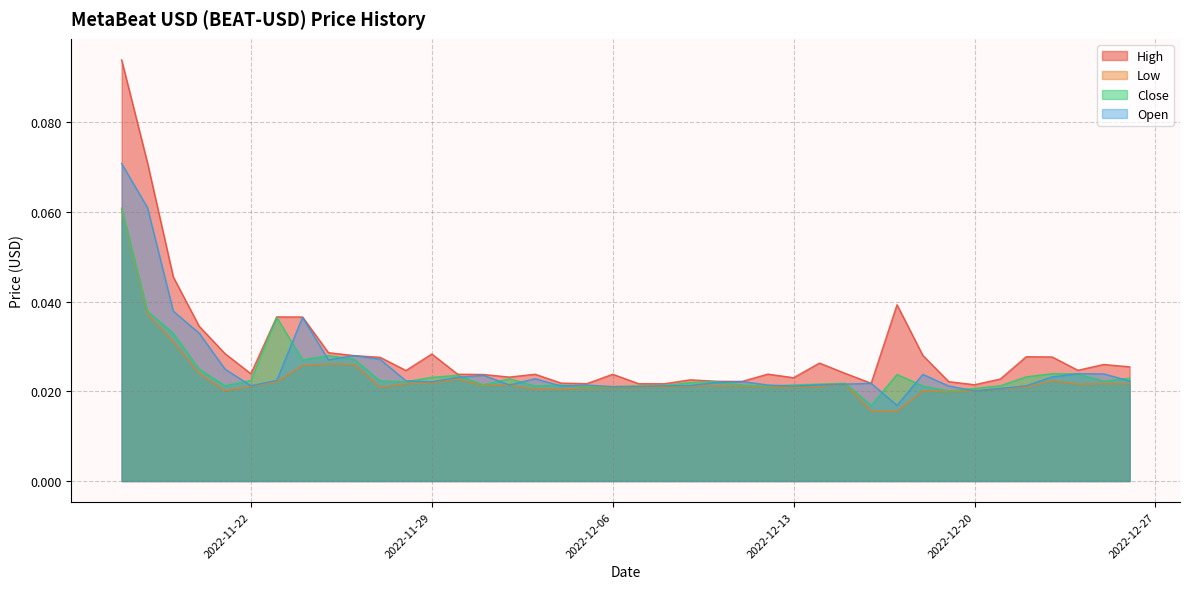

Which series has the largest range (max minus min)?

High